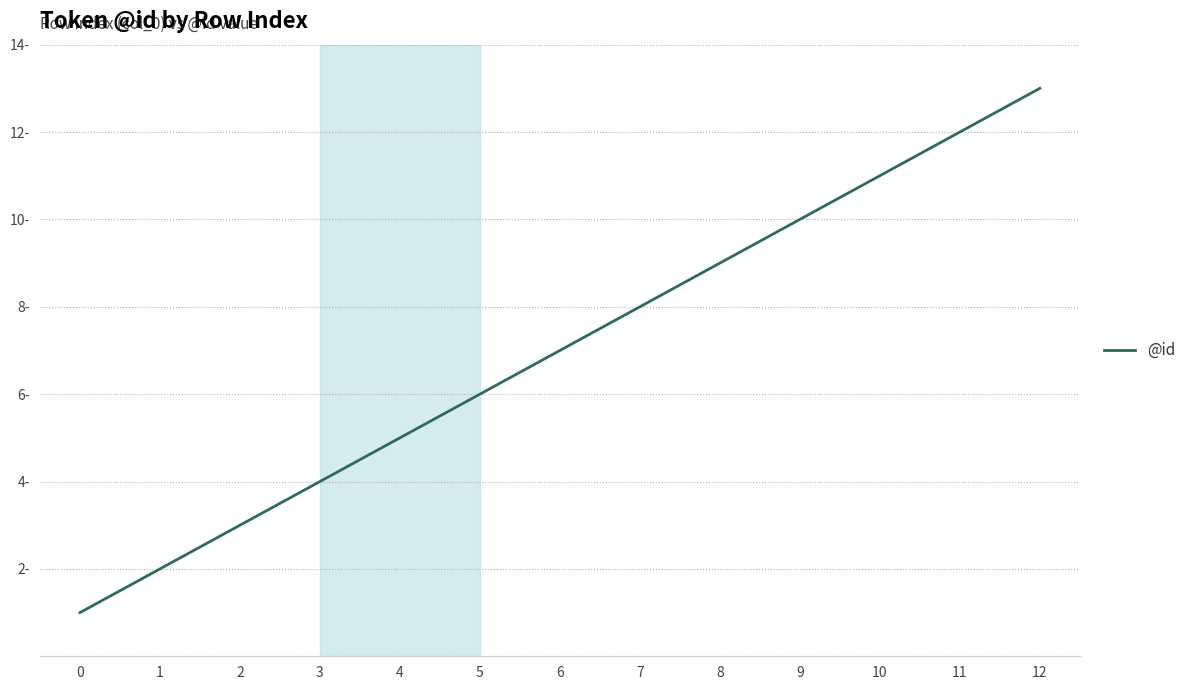

True or false: there are more than 2 points higher than both neighbors.

False